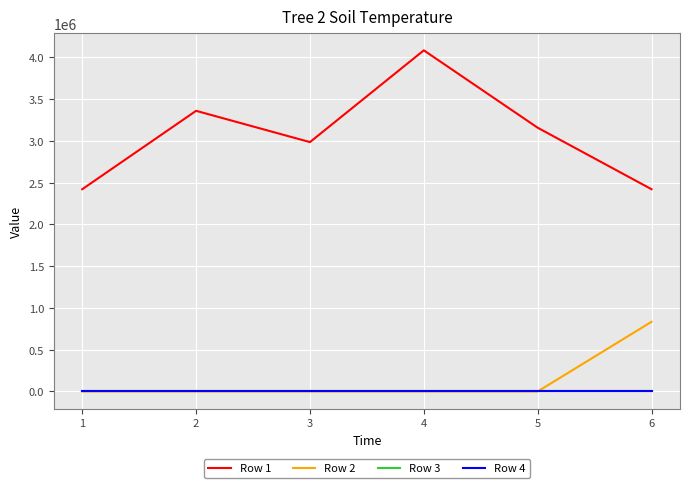

What is the difference between the highest and lowest values at 5?

3158897.3